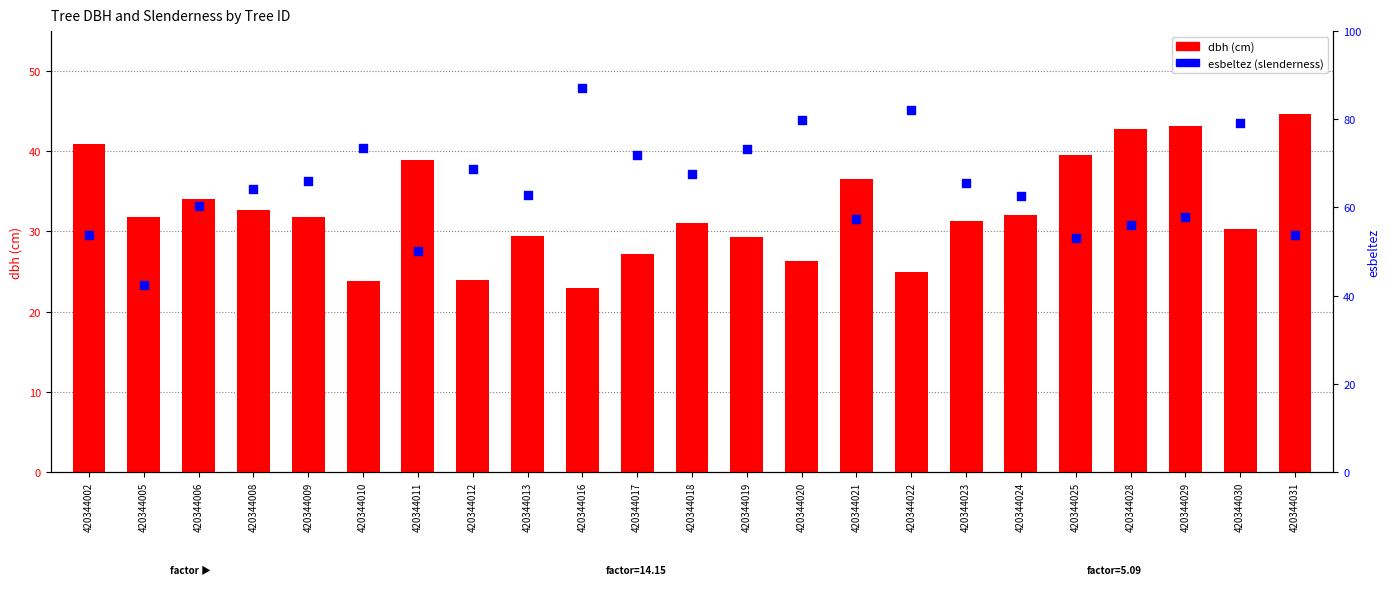

At how many categories does at least one series exceed 75?

4